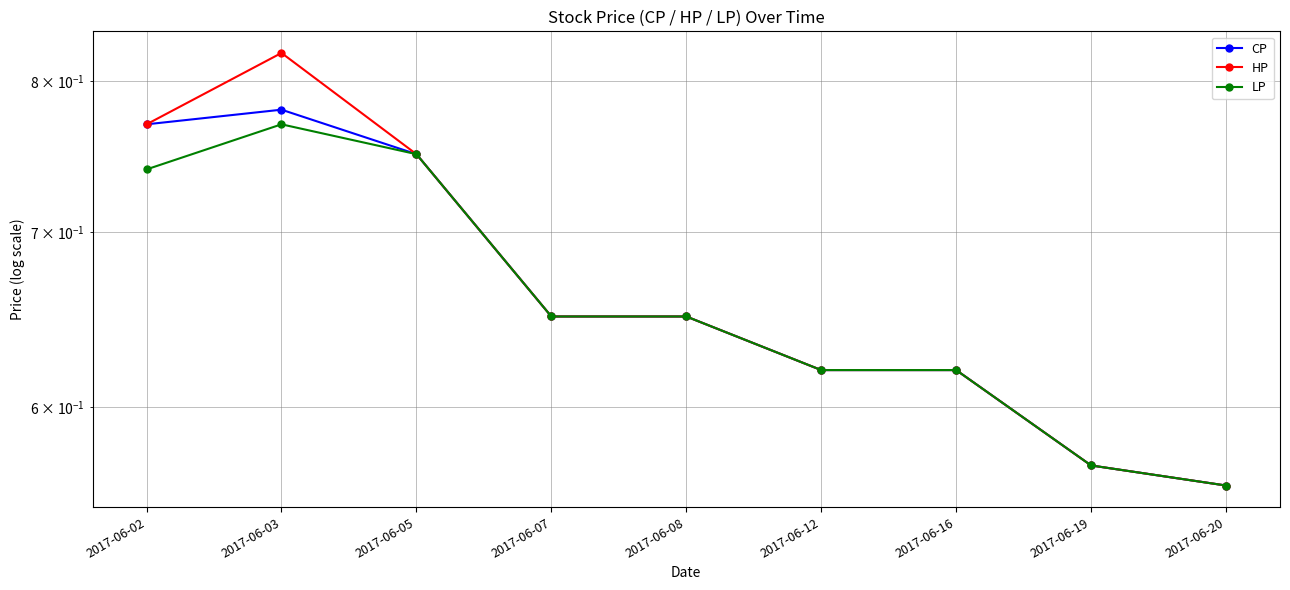

What are all the series names shown in the legend?

CP, HP, LP